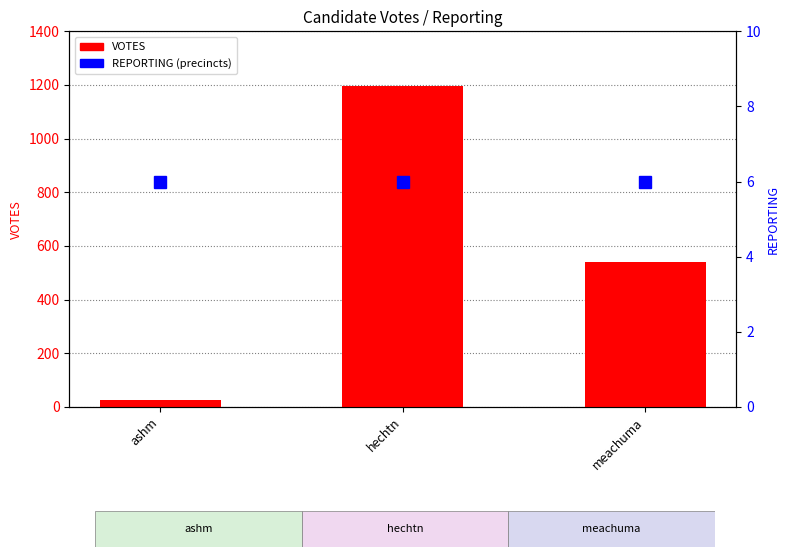

Reading left to right, list all the values displayed in this chart.

VOTES: ashm=27	hechtn=1195	meachuma=540
REPORTING: ashm=6	hechtn=6	meachuma=6